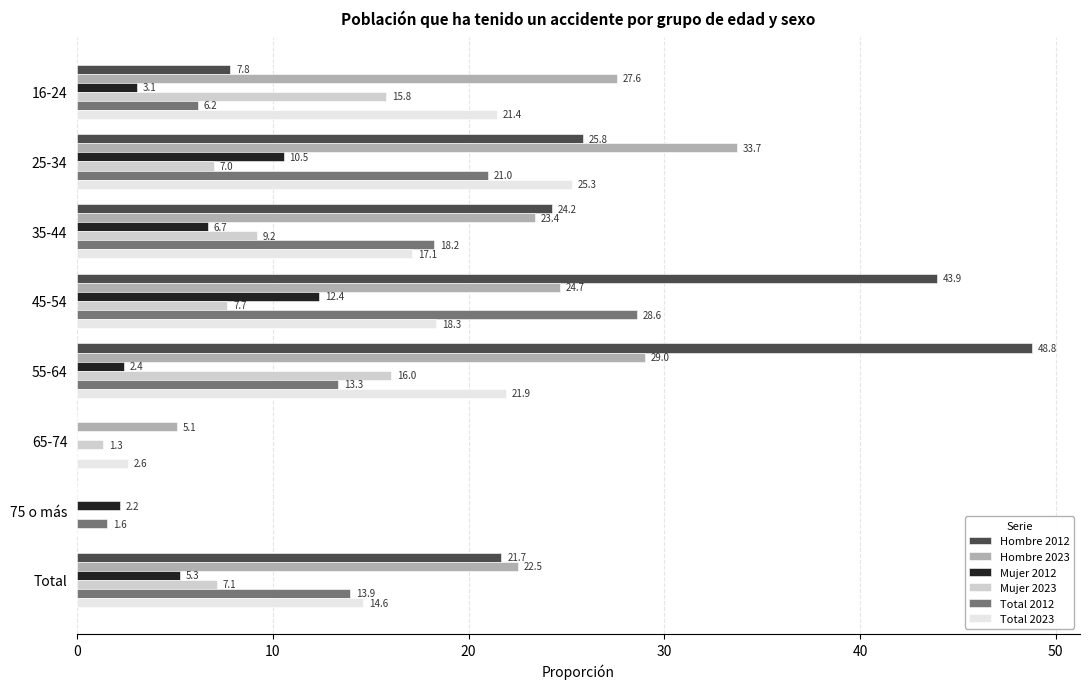

At which category does the chart reach its peak across all series?

55-64